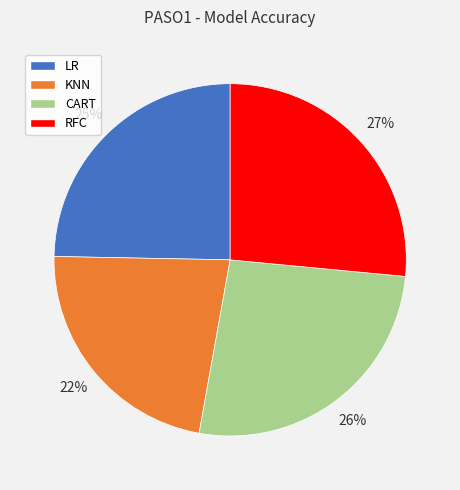

Do KNN and CART together represent more than half of the pie?

No